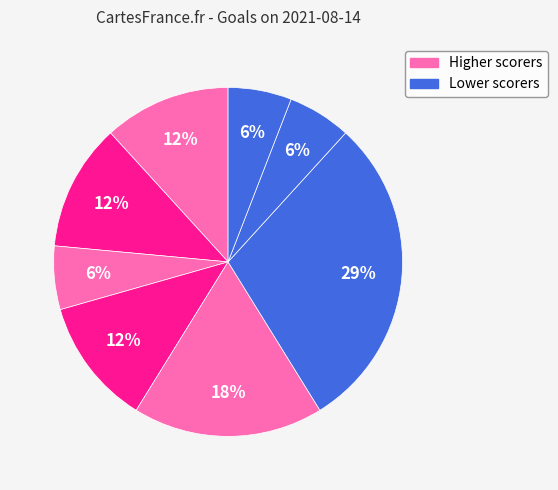

How many segments does this pie chart have?

8